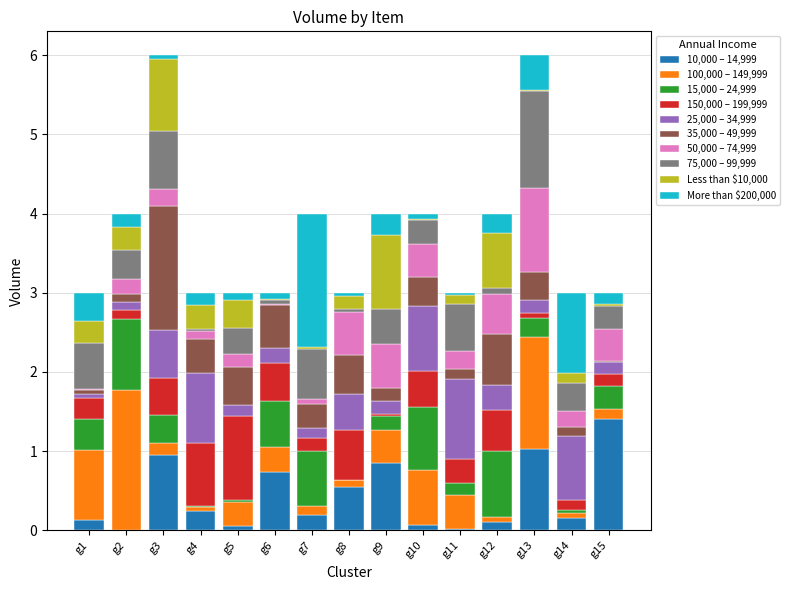

Which category has the highest value in the 10,000 – 14,999 series?

g15